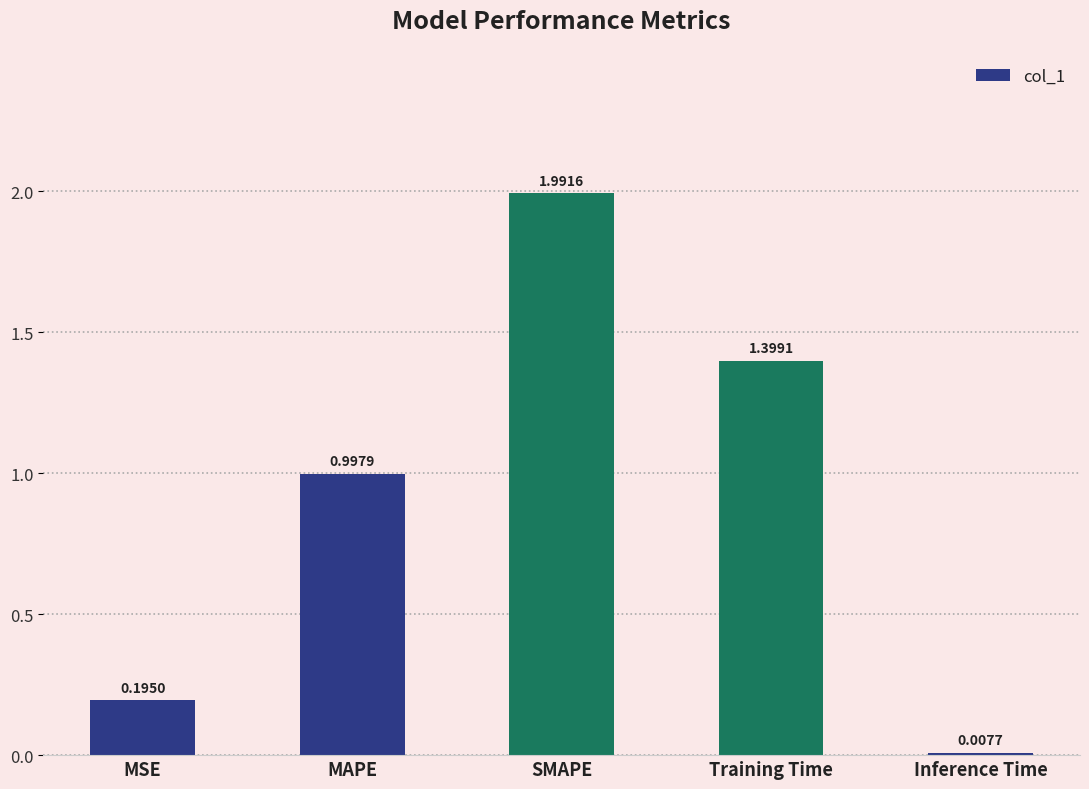

The chart shows a value of 1.4 at Training Time. True or false?

True